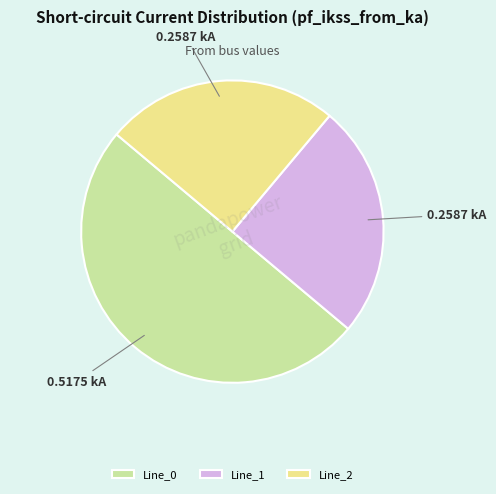

Between Line_1 and Line_0, which is larger?

Line_0